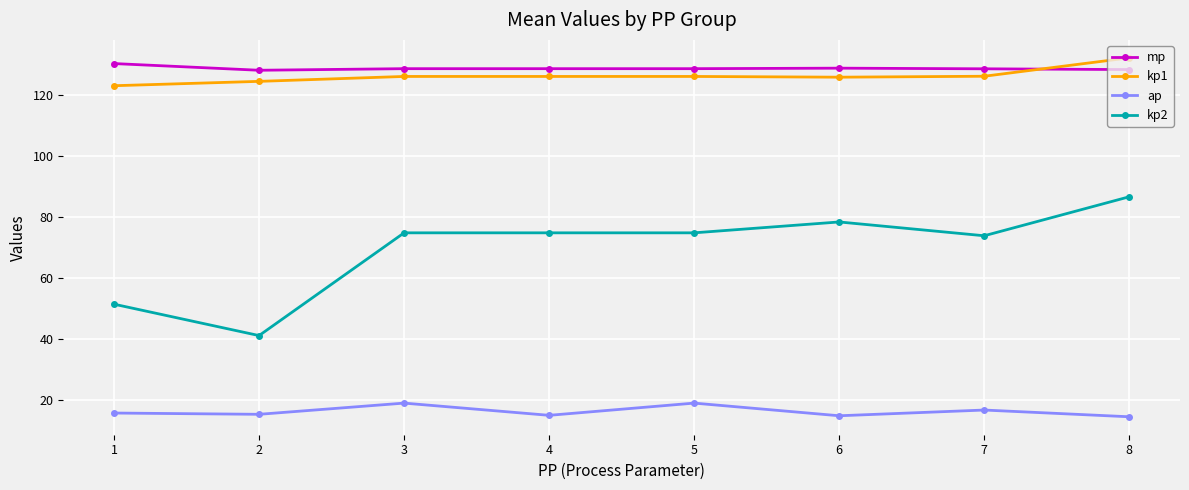

At which label does kp1 reach its peak?

8